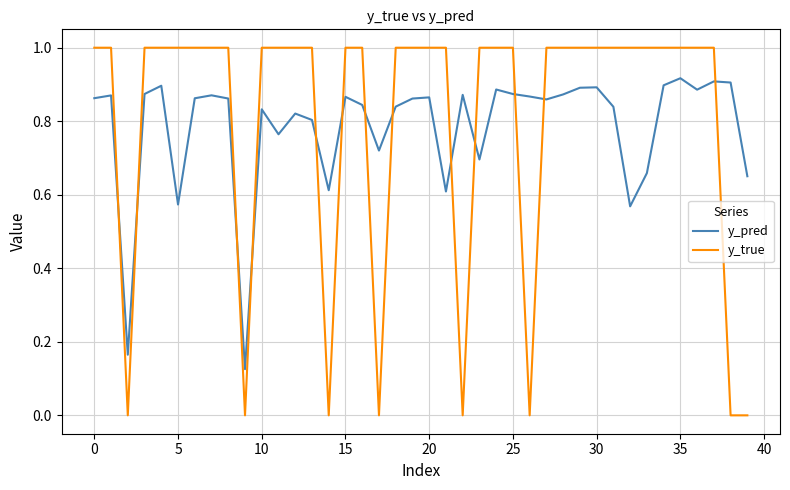

Which series has the widest spread of values?

y_true